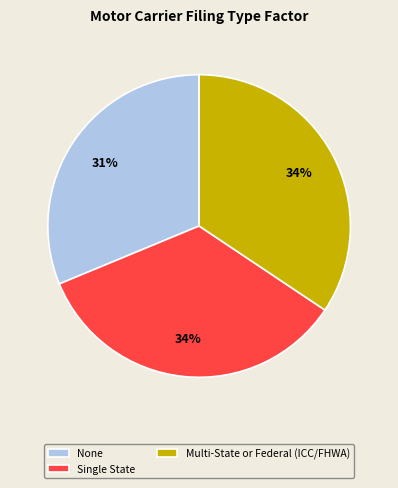

Combined, do Single State and None account for over 50%?

Yes